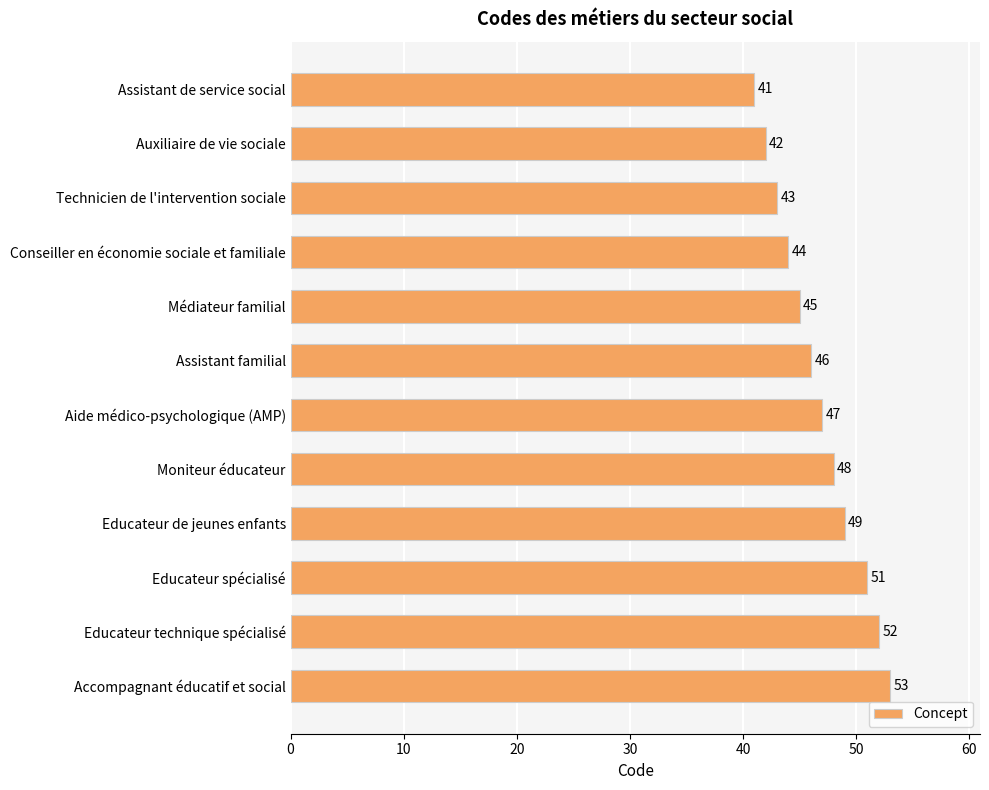

Reading top to bottom, list all the values displayed in this chart.

41	42	43	44	45	46	47	48	49	51	52	53